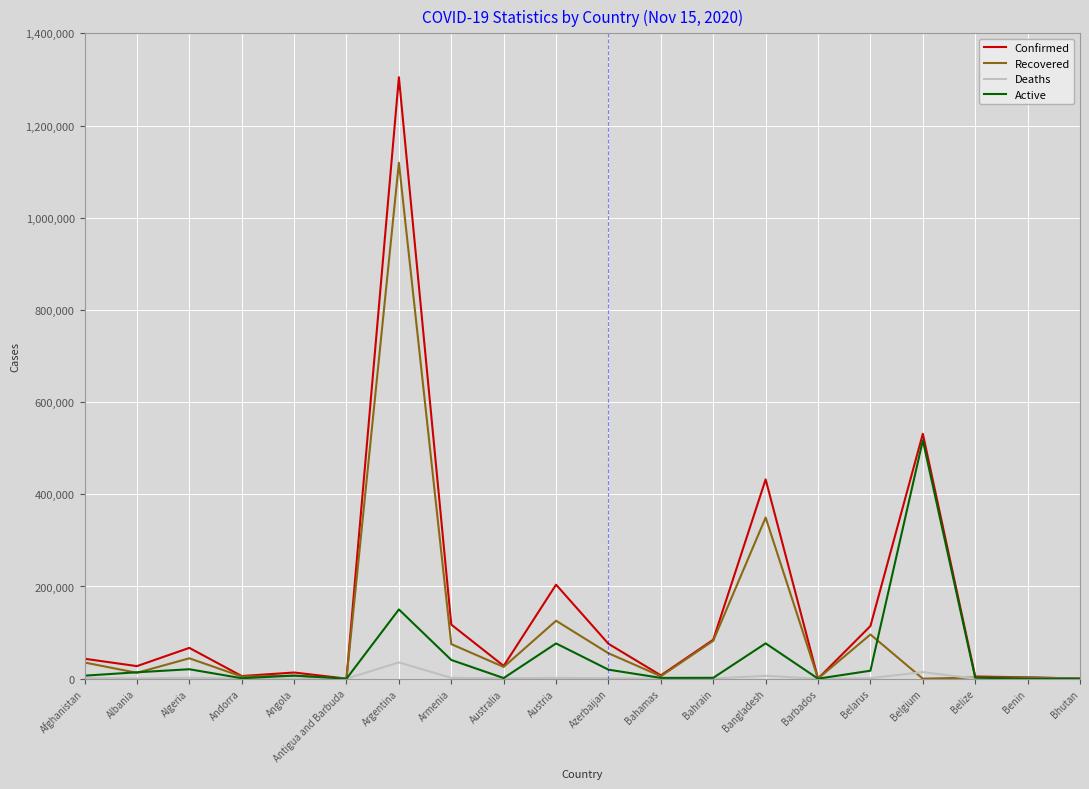

Count the number of data series in this chart.

4